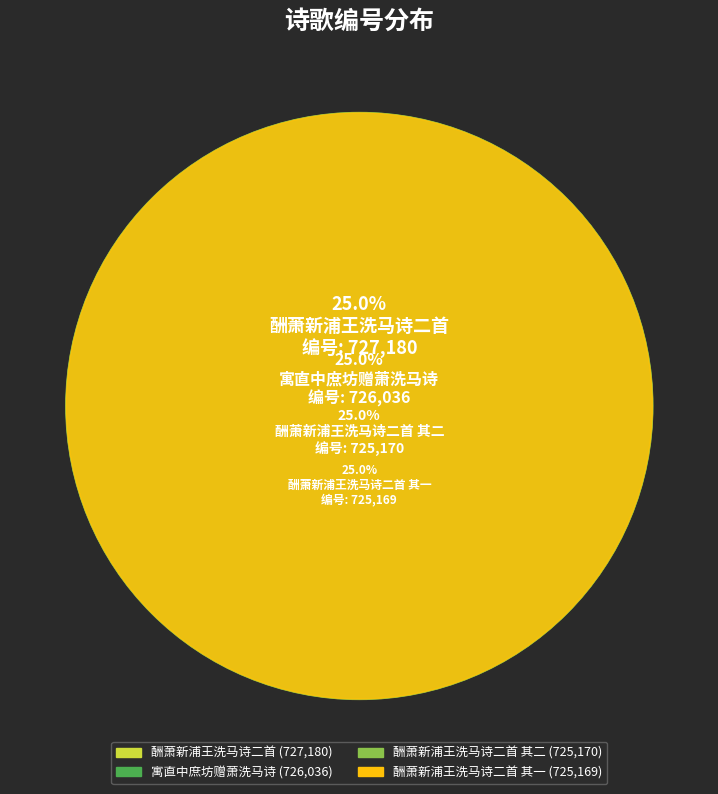

To the nearest percent, what is the average slice percentage?

25%